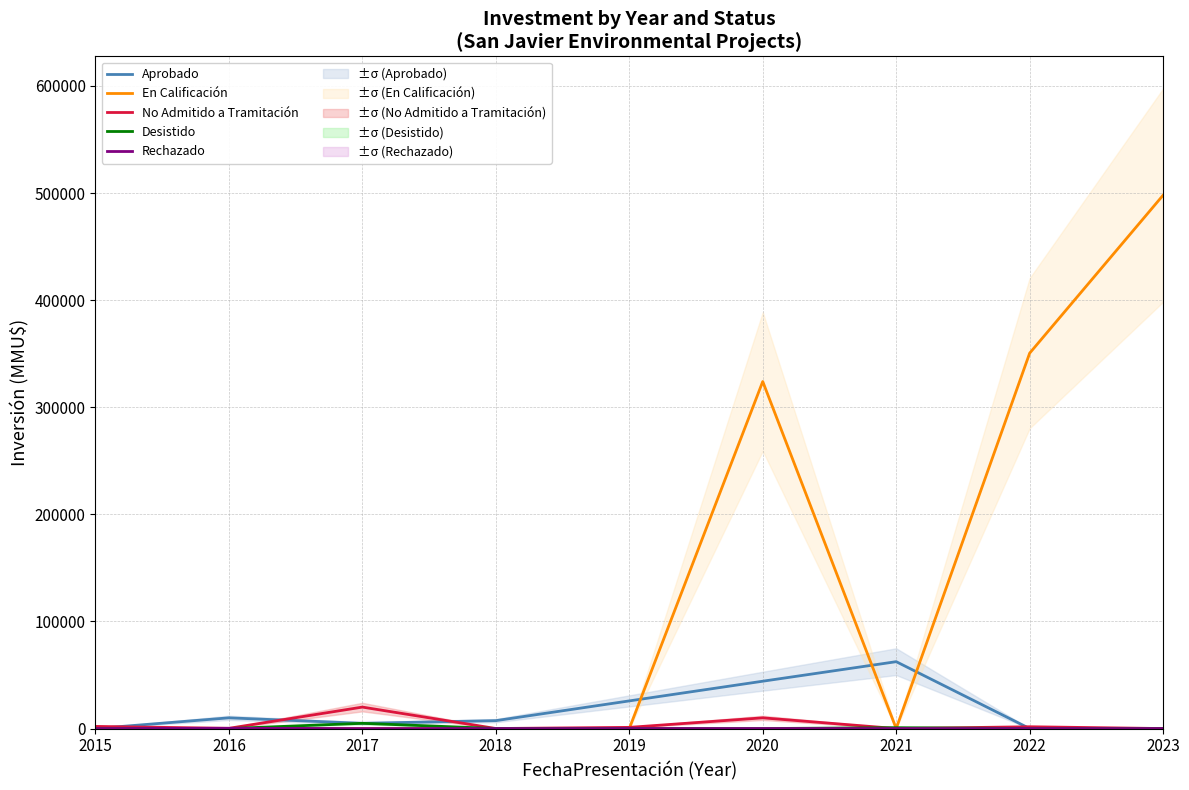

True or false: En Calificación has more than 2 interior local peaks.

False